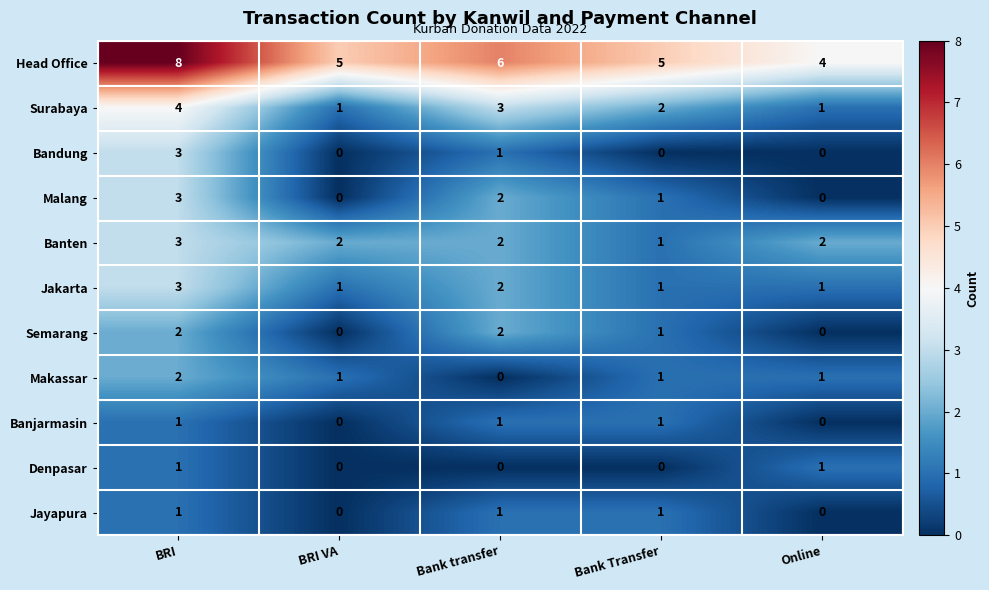

Which series has the largest range (max minus min)?

Head Office